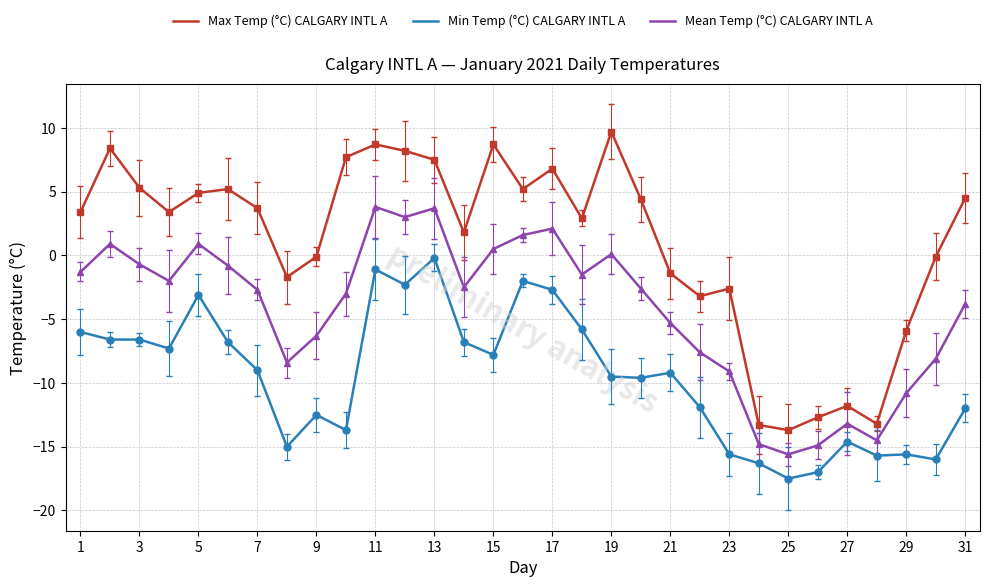

Which series has the widest spread of values?

Max Temp (°C) CALGARY INTL A